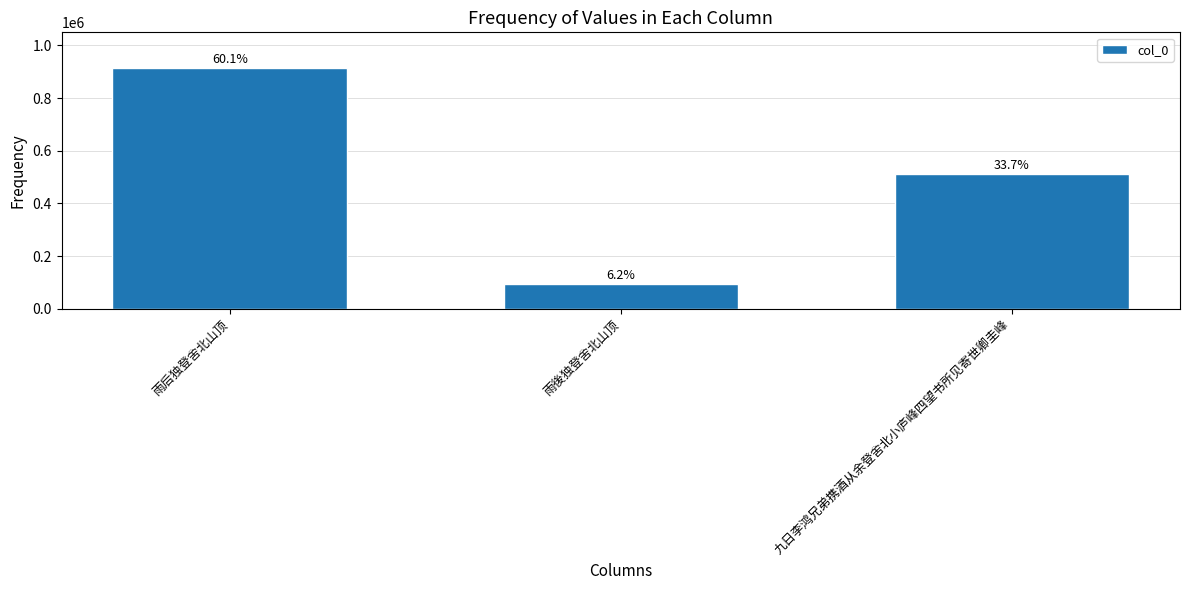

The value at 雨后独登舍北山顶 is 912993. True or false?

True